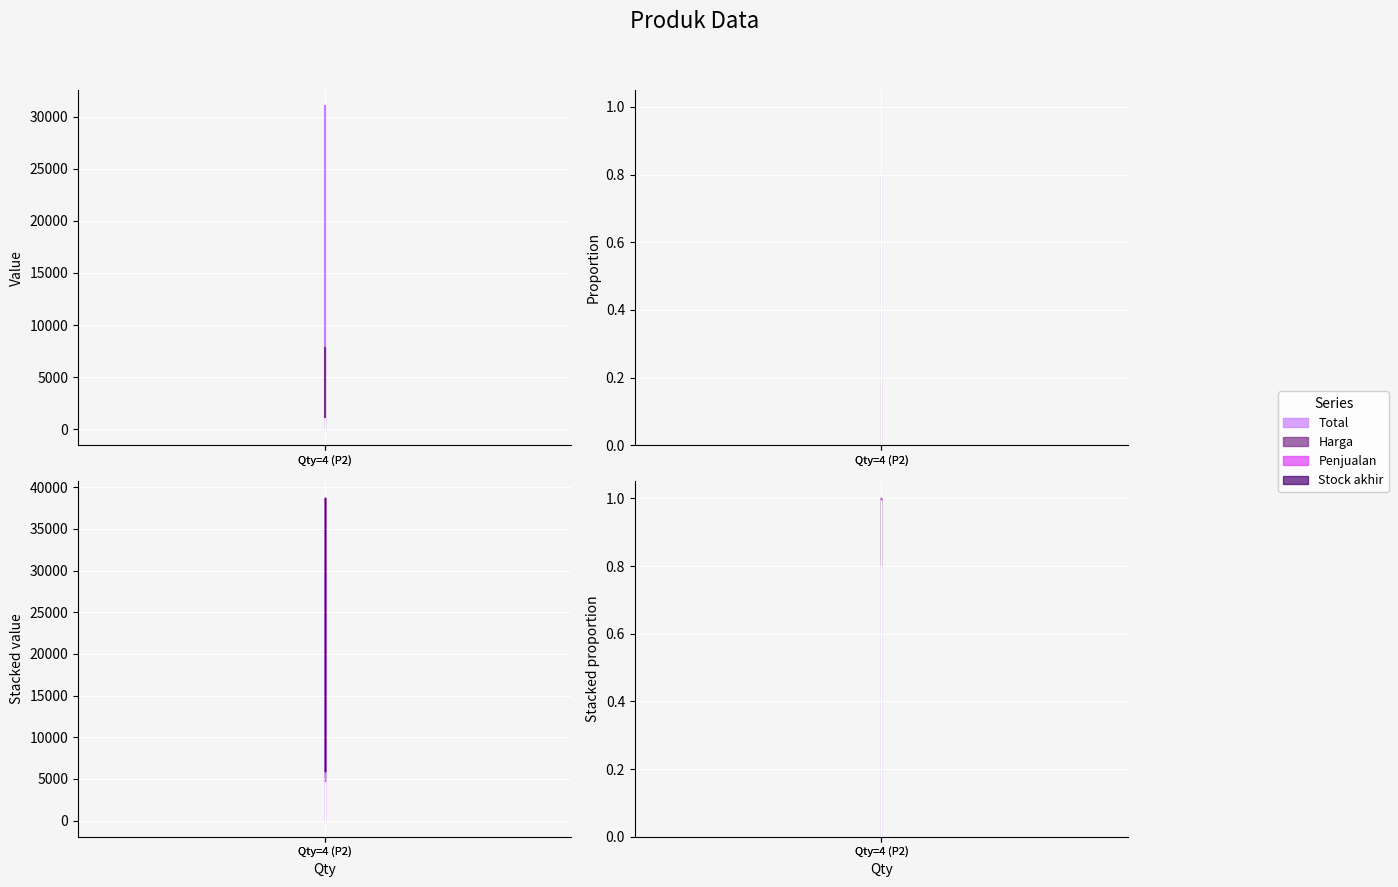

Between Qty=4 (P2) and Qty=4 (P2), which is larger?

Qty=4 (P2)